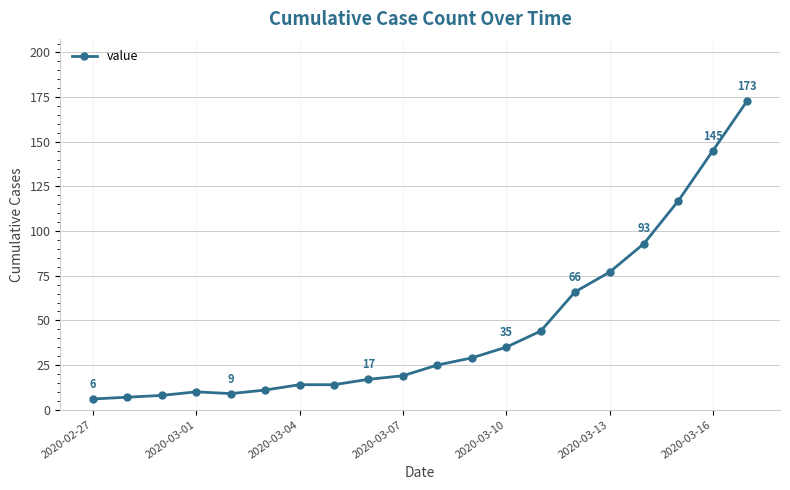

What is the value of the 1st point from the left?

6